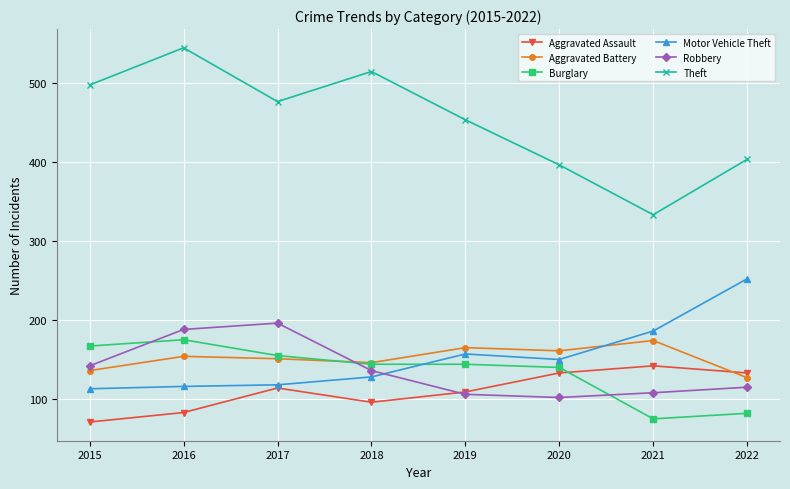

What is the total value across all series at 2021?

1018